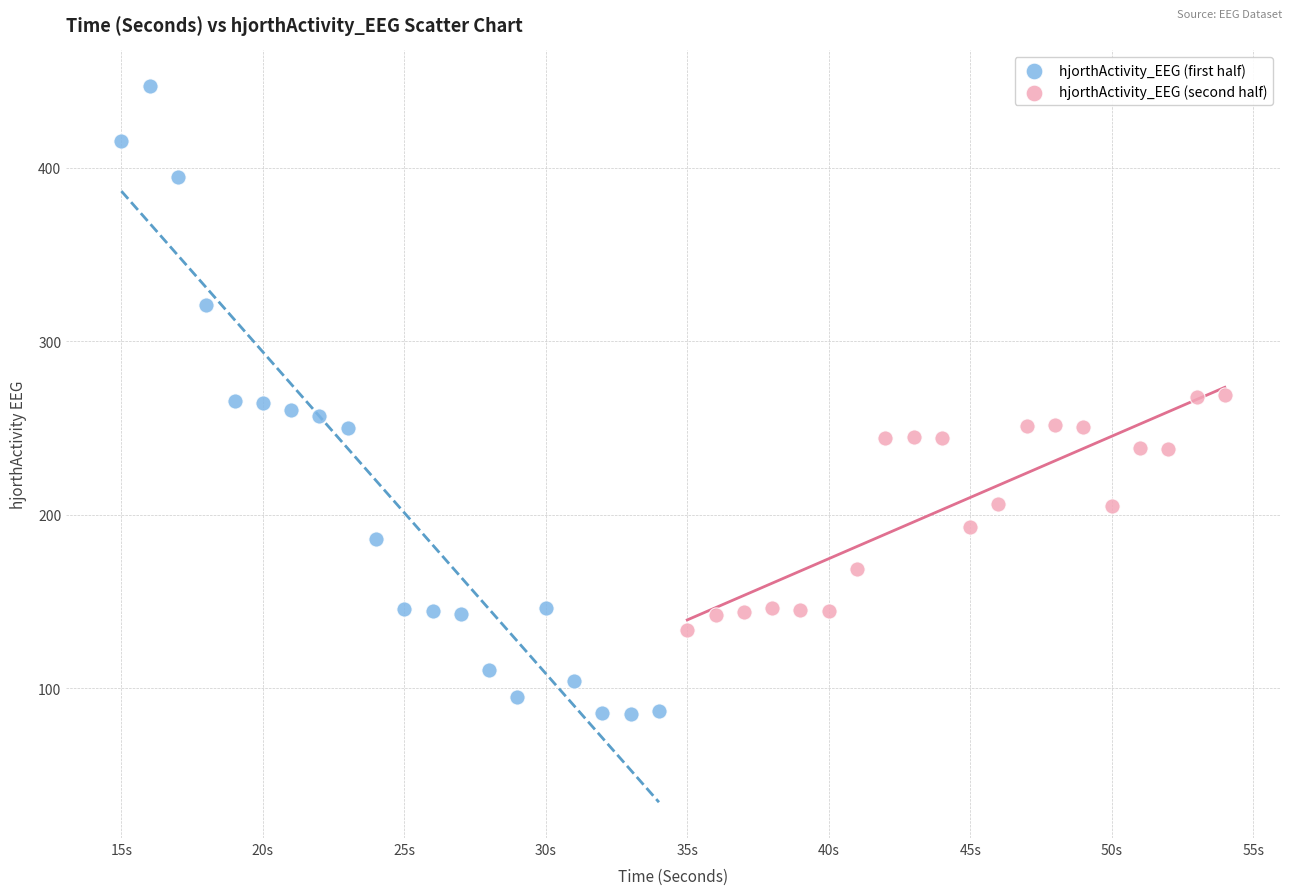

Which series reaches the minimum Y coordinate?

hjorthActivity_EEG (first half)